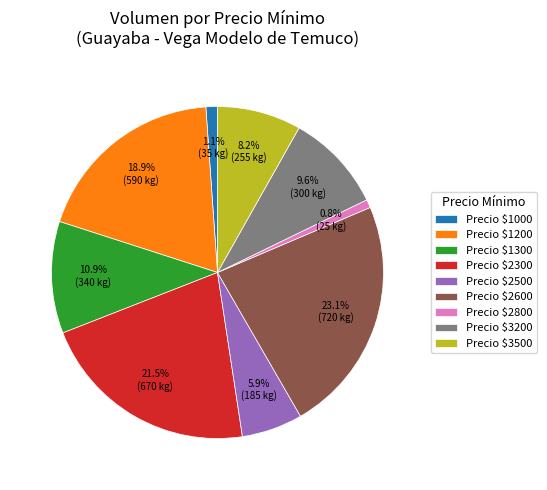

Which category has the biggest portion of the pie?

Precio $2600